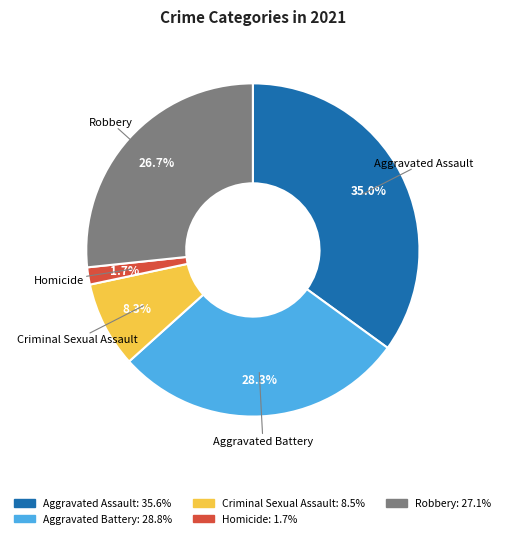

Count the number of slices in the pie.

5